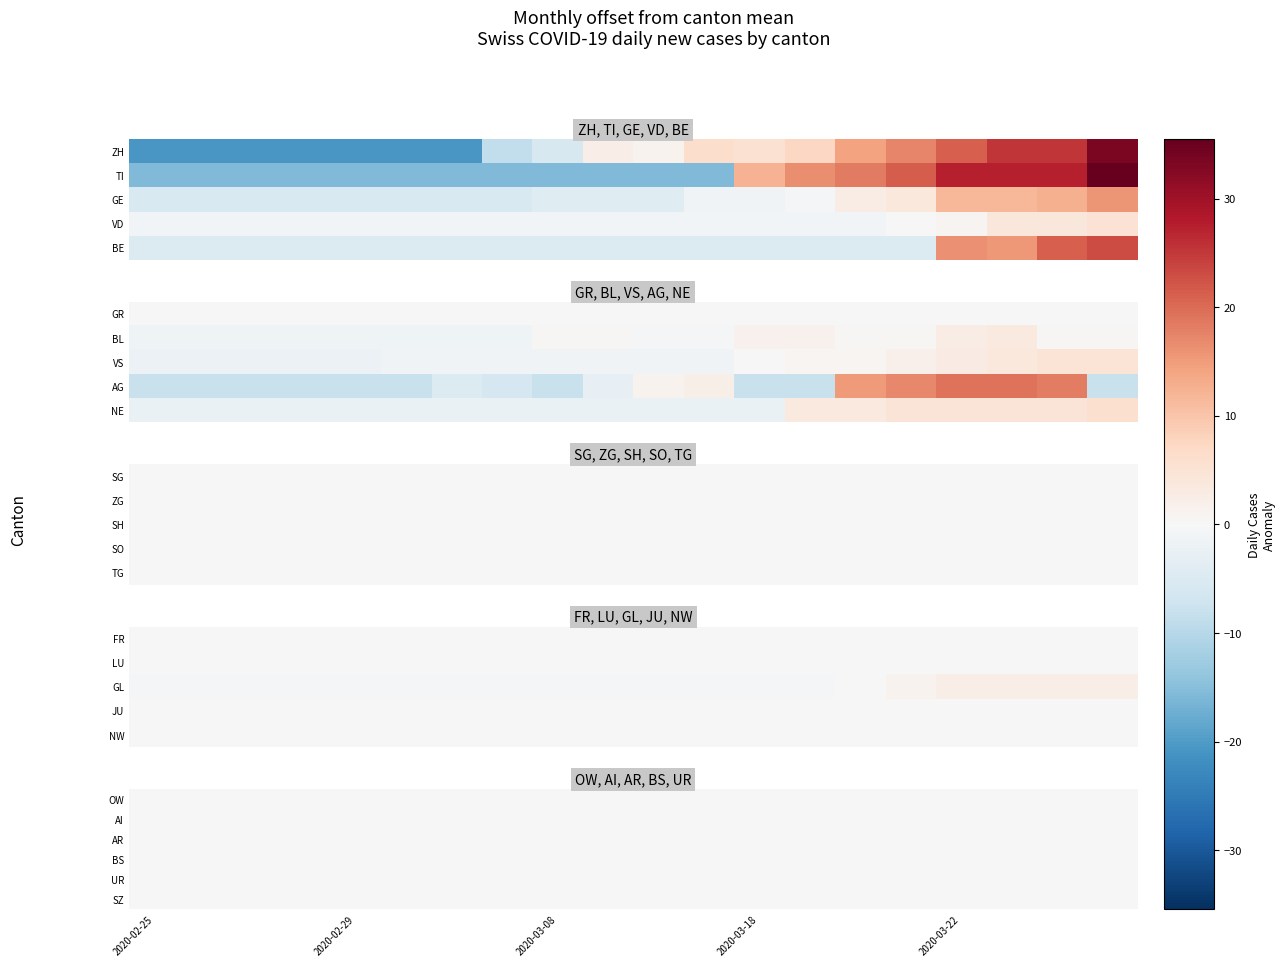

Which category has the lowest value across all series?

2020-02-25